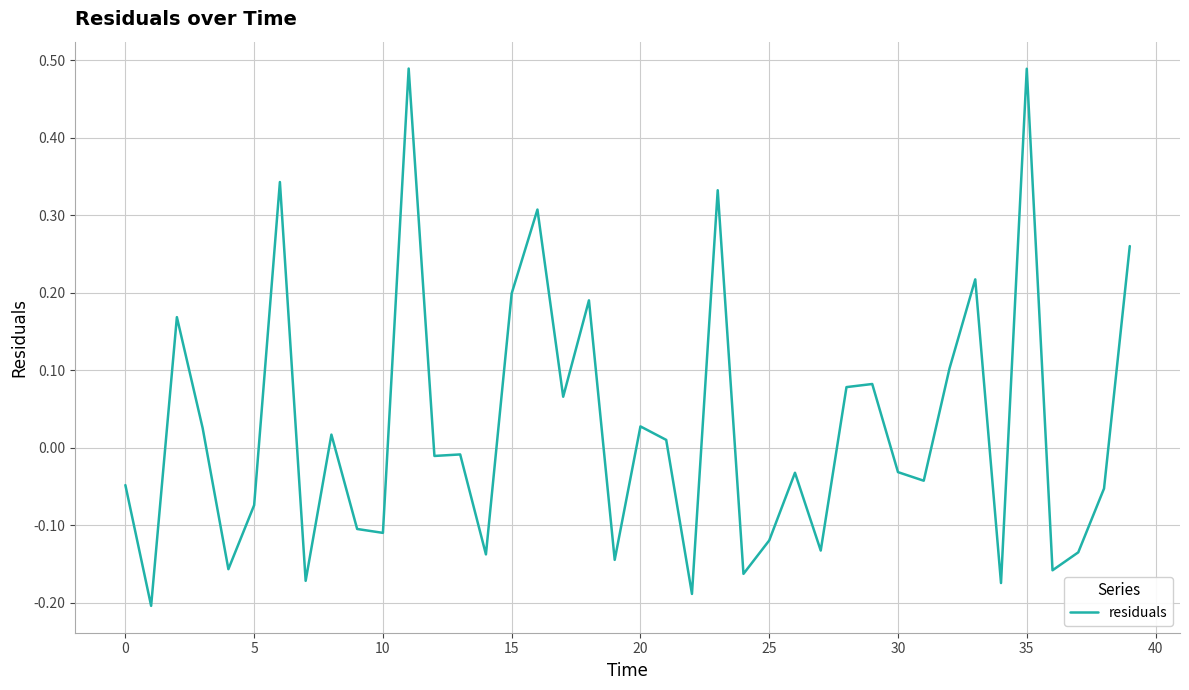

What is the difference between the maximum and minimum values?

0.7